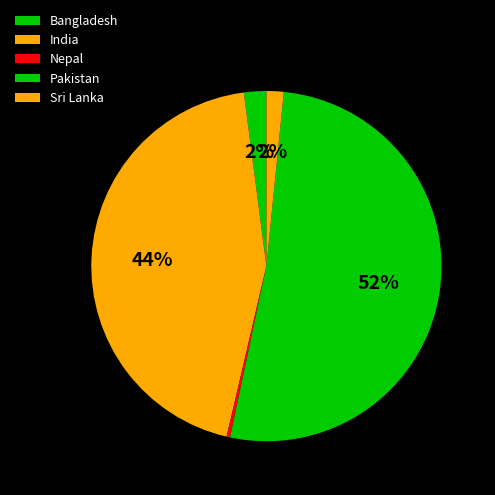

How many segments does this pie chart have?

5